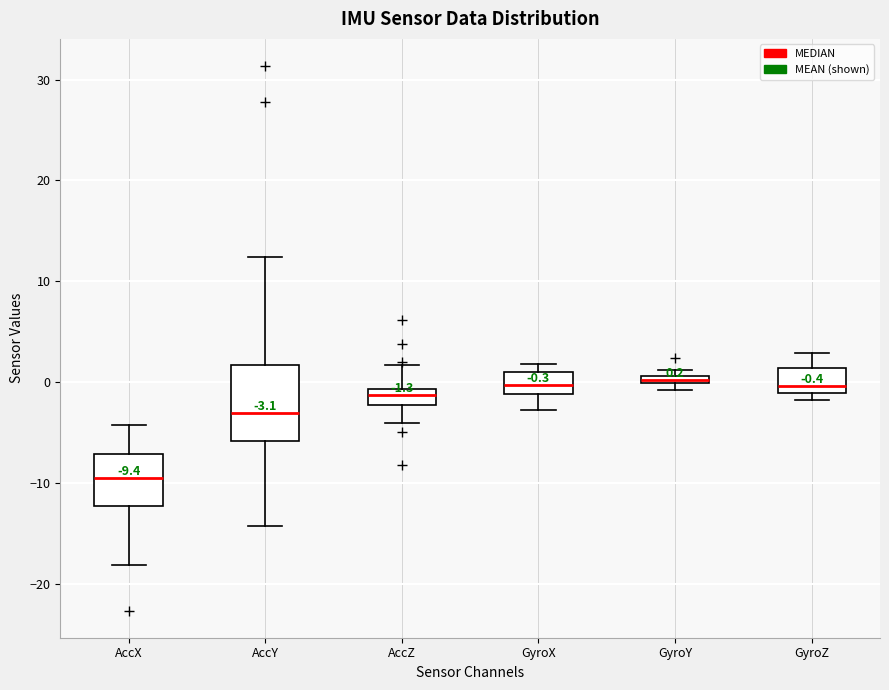

Which box is the tallest, from its lower edge to its upper edge?

AccY